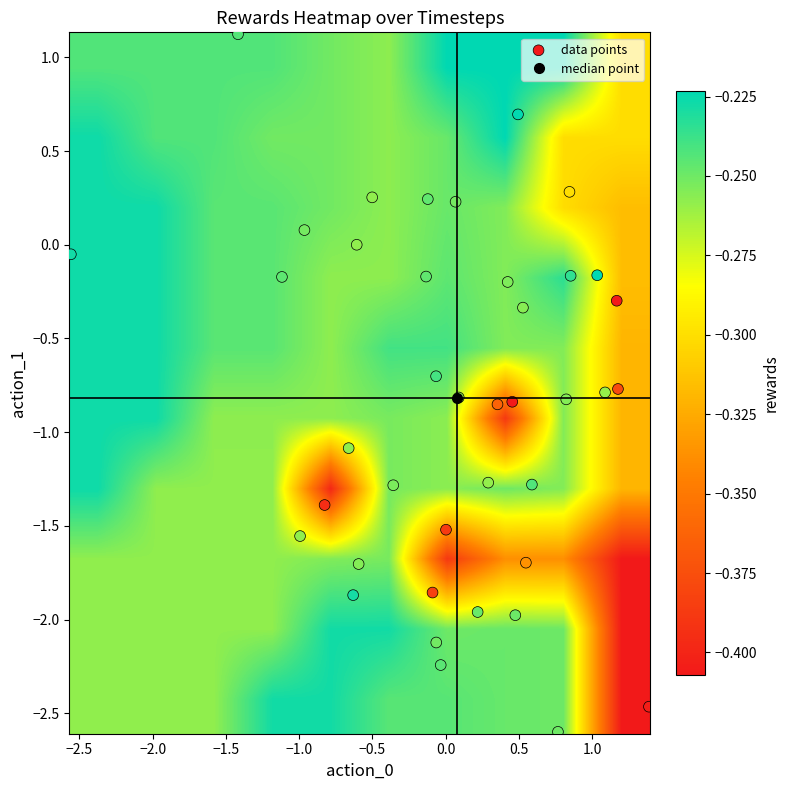

Reading left to right, what are all the values shown in this chart?

rewards: -0.4	-0.4	-0.4	-0.4	-0.4	-0.4	-0.4	-0.4	-0.3	-0.3	-0.3	-0.2	-0.3	-0.2	-0.2	-0.2	-0.2	-0.2	-0.2	-0.2	-0.2	-0.2	-0.2	-0.3	-0.3	-0.3	-0.3	-0.3	-0.3	-0.3	-0.3	-0.3	-0.3	-0.3	-0.3	-0.3	-0.2	-0.2	-0.2	-0.2
action_0: 0.5	1.2	1.4	-0.8	0.0	-0.1	1.2	0.4	0.5	0.8	1.1	-0.0	-0.1	0.5	0.6	0.9	-2.6	0.5	1.0	-0.6	-0.1	-1.1	-0.1	-1.0	0.5	-1.0	-0.7	-0.5	-0.6	0.3	0.1	0.8	-0.6	0.4	-0.4	0.1	0.8	0.2	-0.1	-1.4
action_1: -0.8	-0.3	-2.5	-1.4	-1.5	-1.9	-0.8	-0.9	-1.7	0.3	-0.8	-2.2	-2.1	-2.0	-1.3	-0.2	-0.1	0.7	-0.2	-1.9	-0.7	-0.2	0.2	0.1	-0.3	-1.6	-1.1	0.3	0.0	-1.3	-0.8	-0.8	-1.7	-0.2	-1.3	0.2	-2.6	-2.0	-0.2	1.1